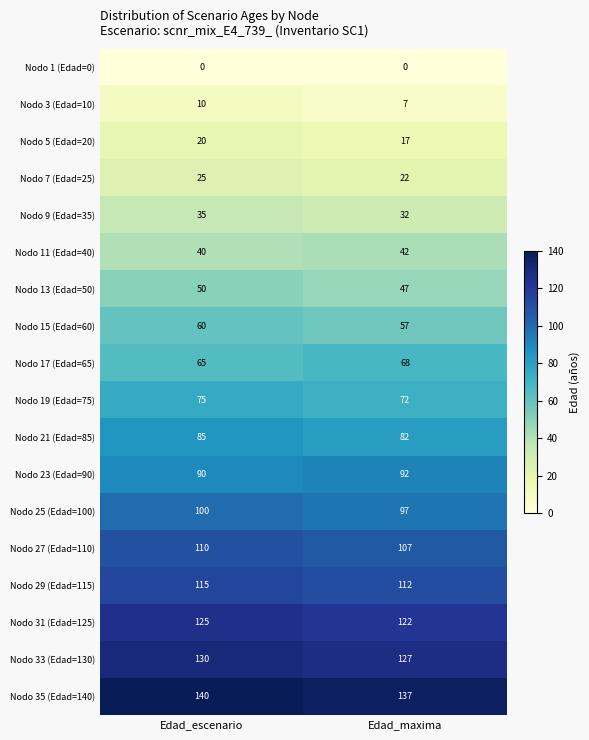

The Nodo 3 (Edad=10) series shows 5 at Edad_escenario. True or false?

False